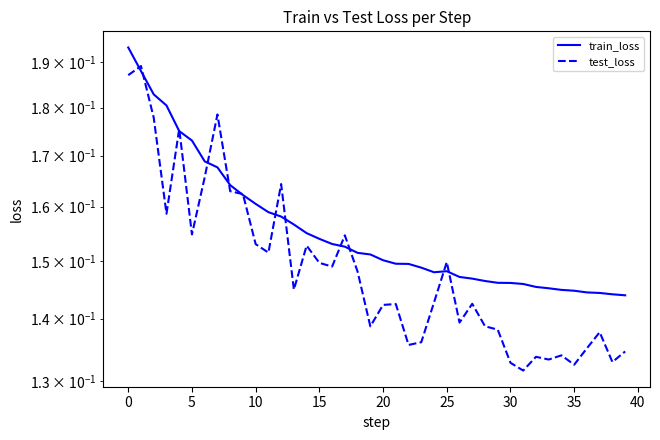

How many distinct data groups are displayed?

2